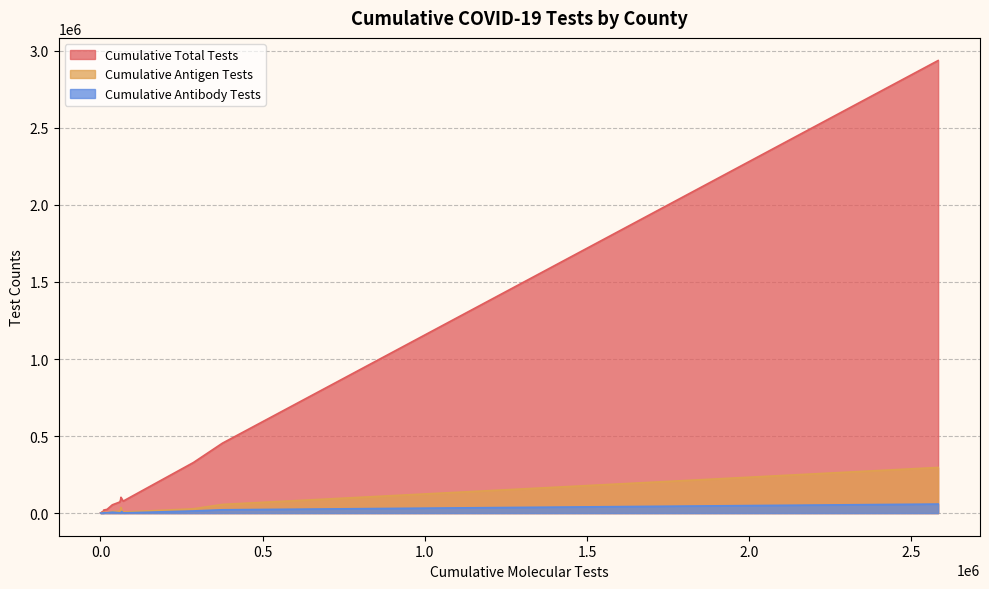

What is the difference between the maximum and minimum values in the Cumulative Total Tests series?

2936876